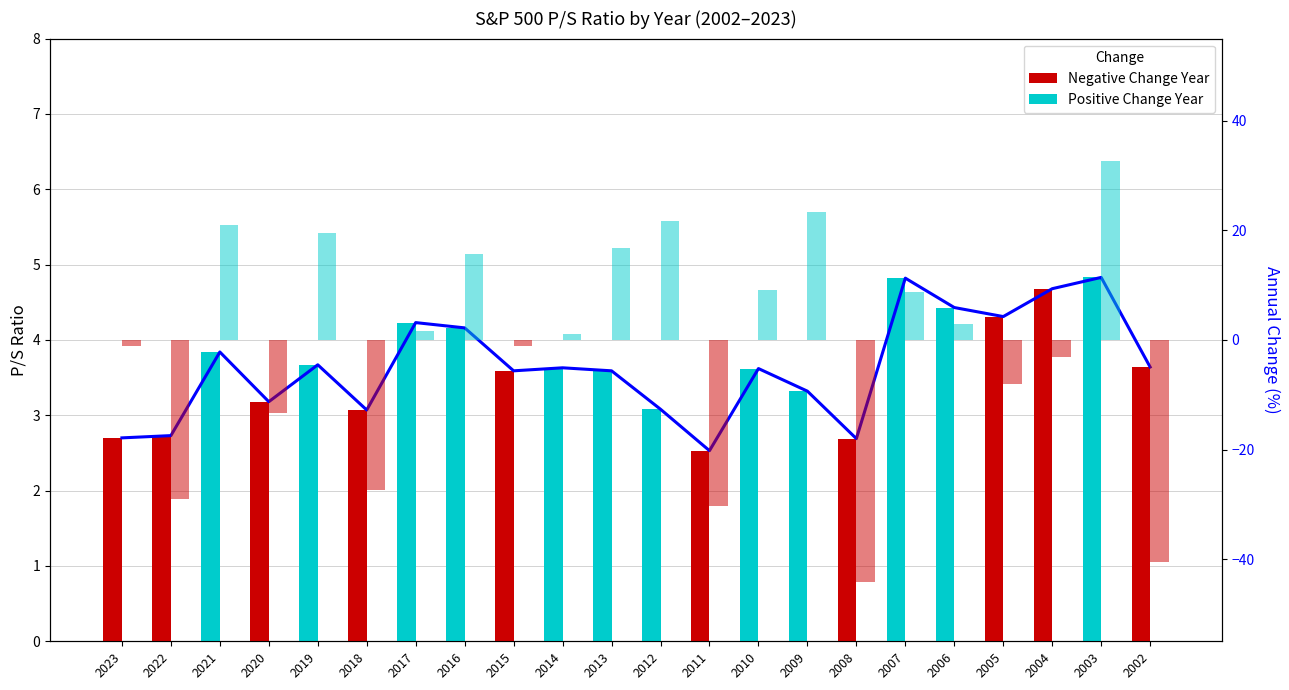

Is it true that the value at 2008 is 2.7?

True